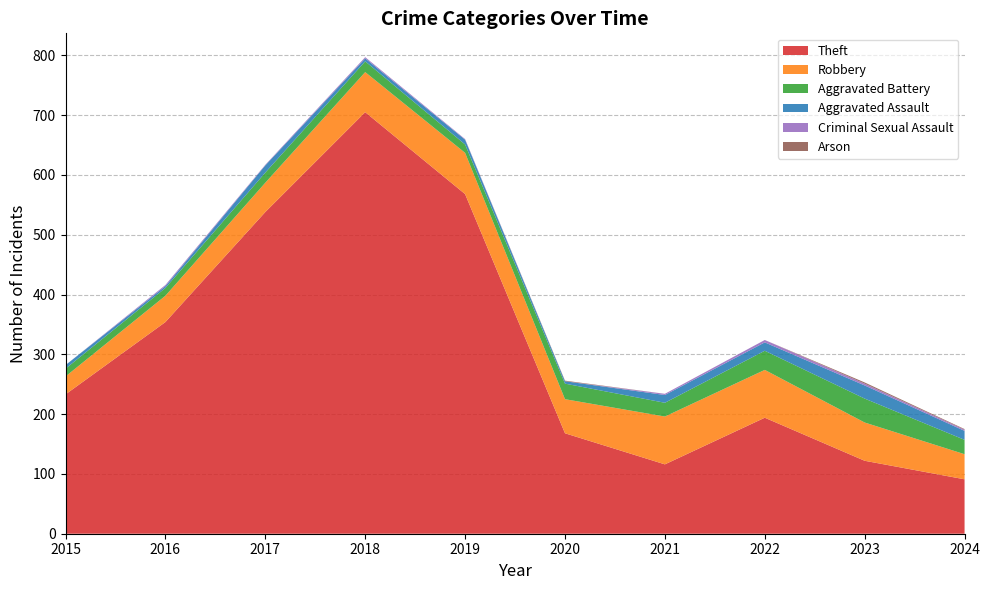

What is the difference between the highest and lowest values at 2023?

120